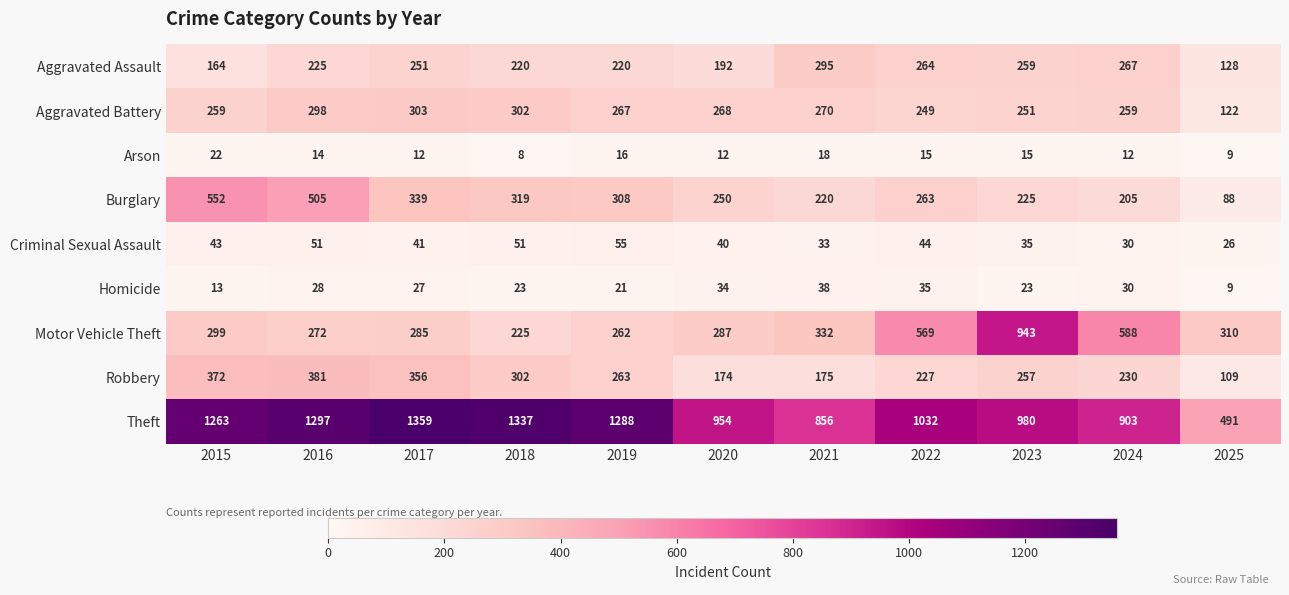

The Theft series shows 2034 at 2016. True or false?

False